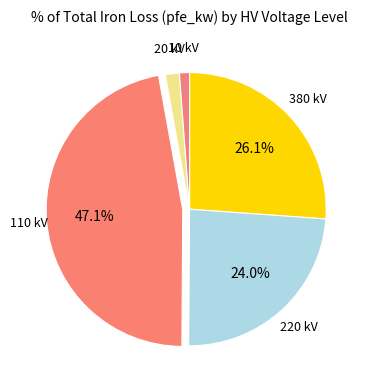

How many slices are in this pie chart?

5